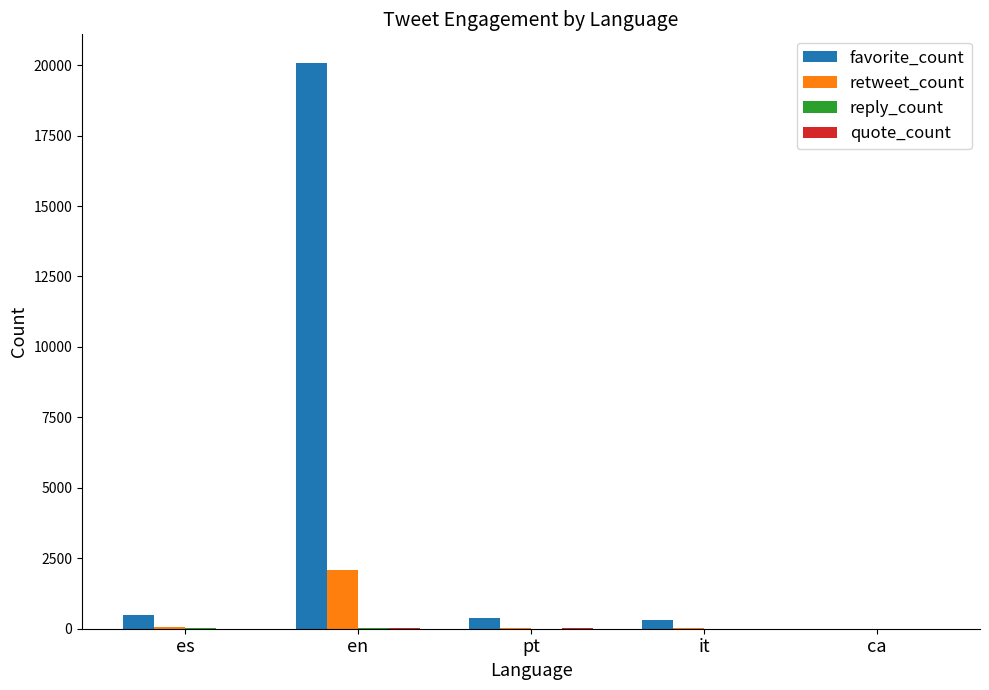

How many distinct data groups are displayed?

4